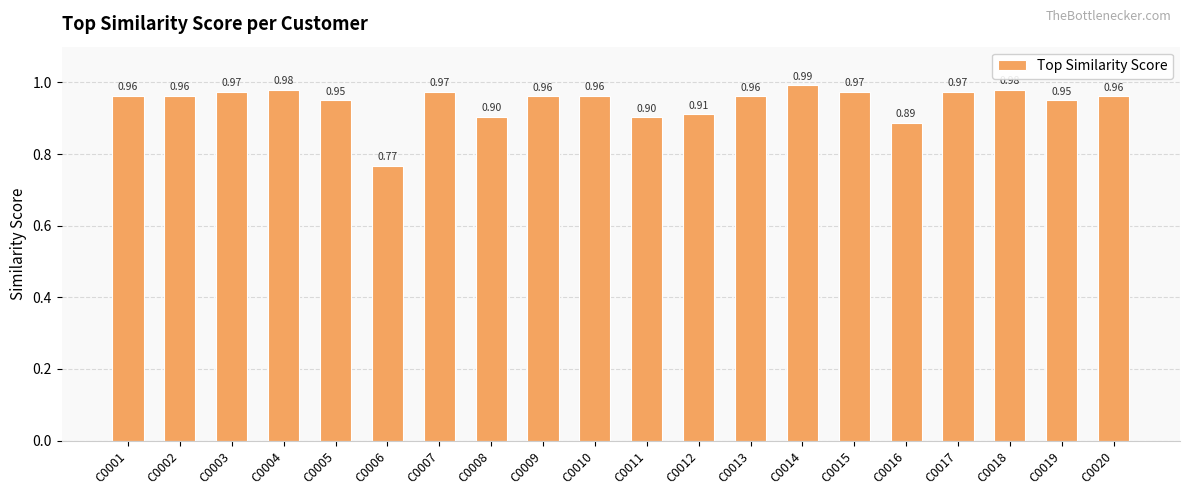

What is the sum of all values?

18.9